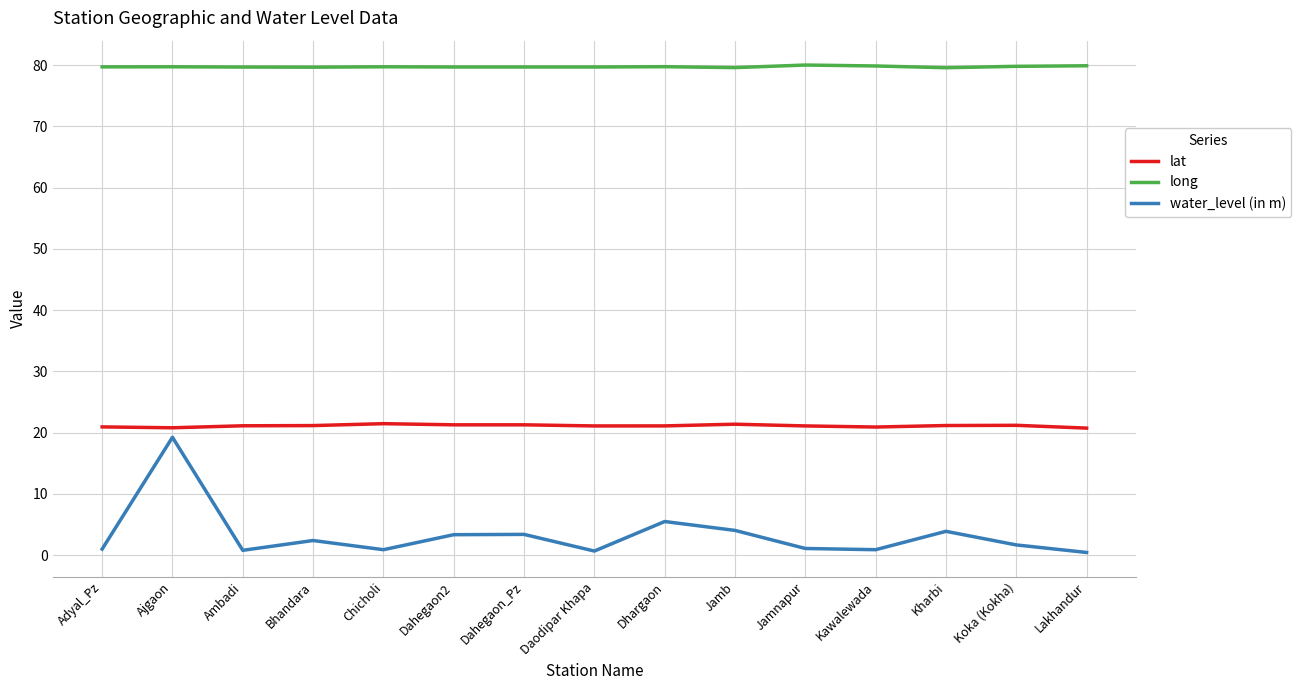

What is the highest value of the long series?

80.0